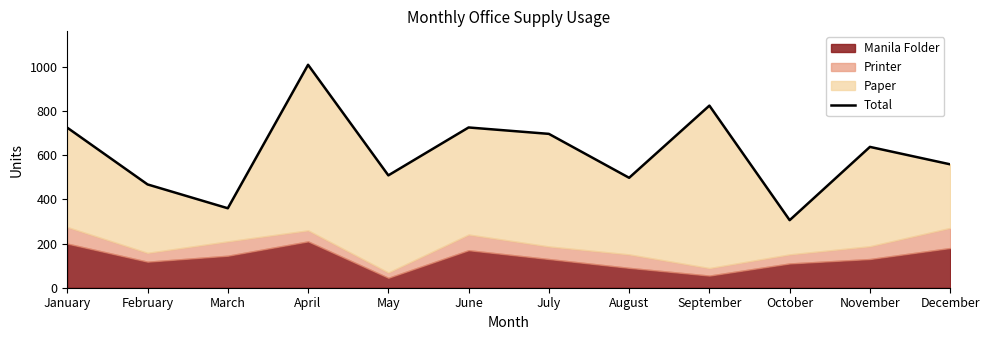

Which has a higher value, June or July?

June